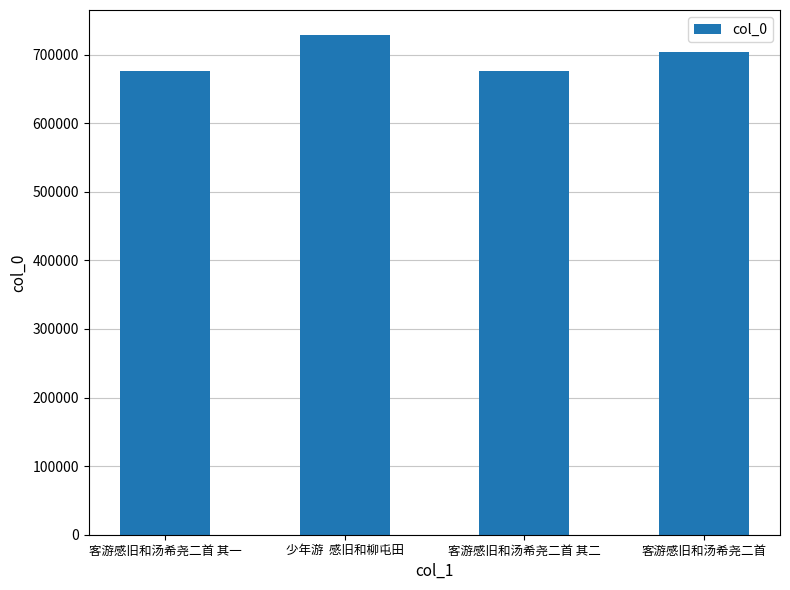

What is the maximum value shown in the chart?

728579